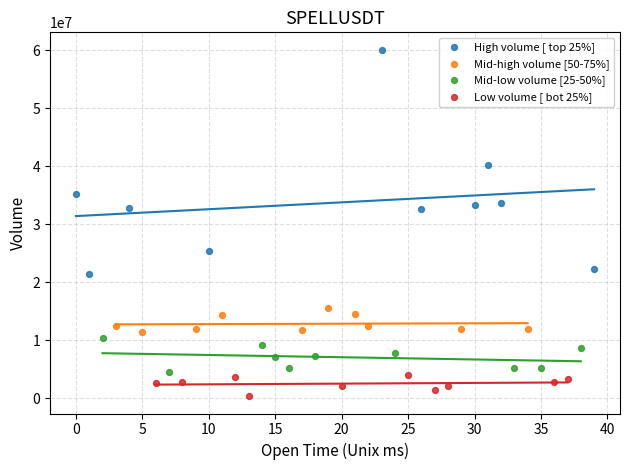

Which series has the widest spread of Y values?

High volume [ top 25%]